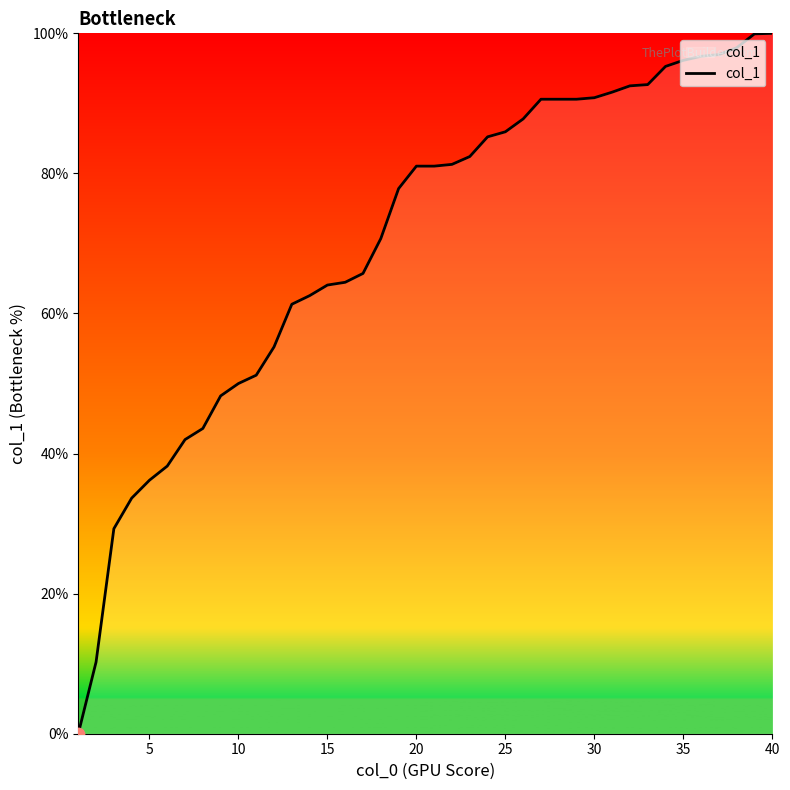

What is the maximum value shown in the chart?

100.0